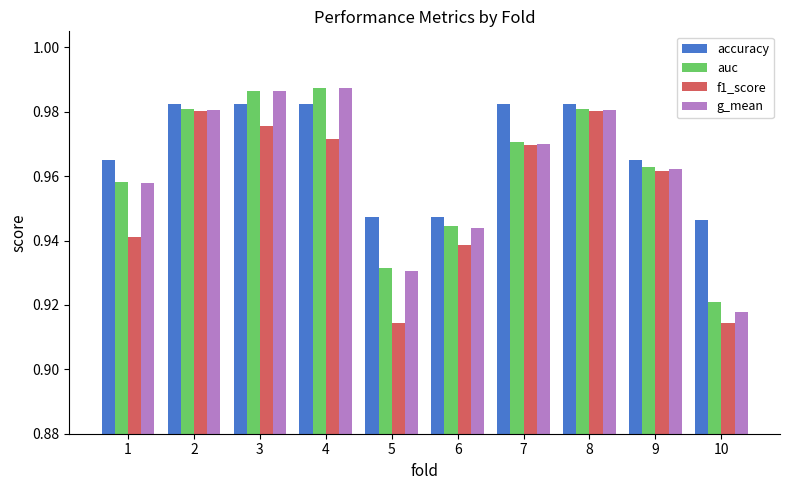

Which label corresponds to the largest value in the chart?

4